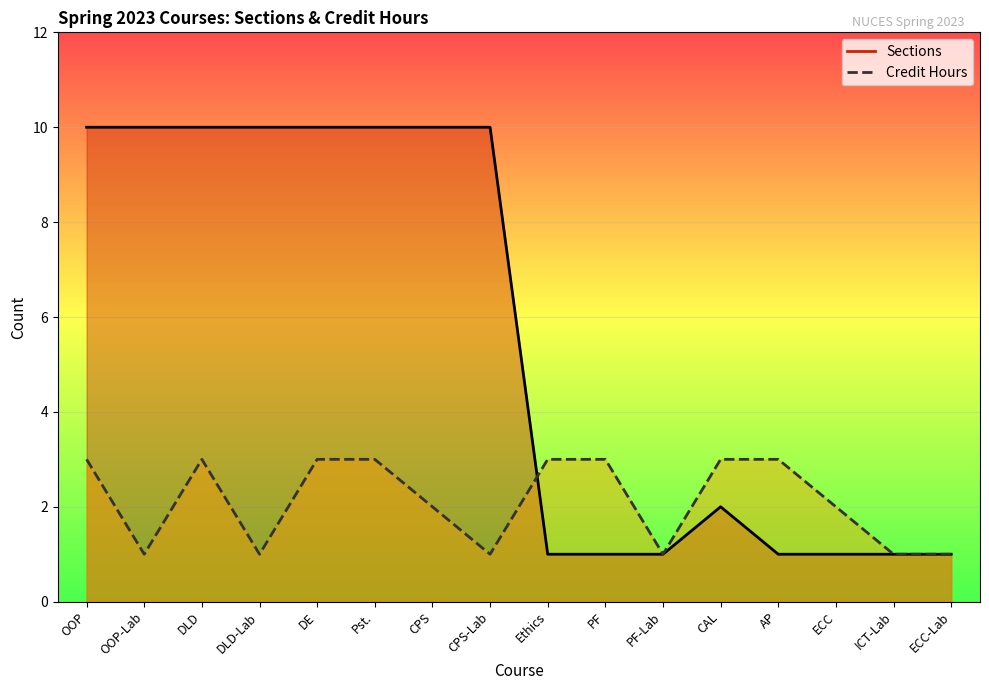

What is the highest value of the Credit Hours series?

3